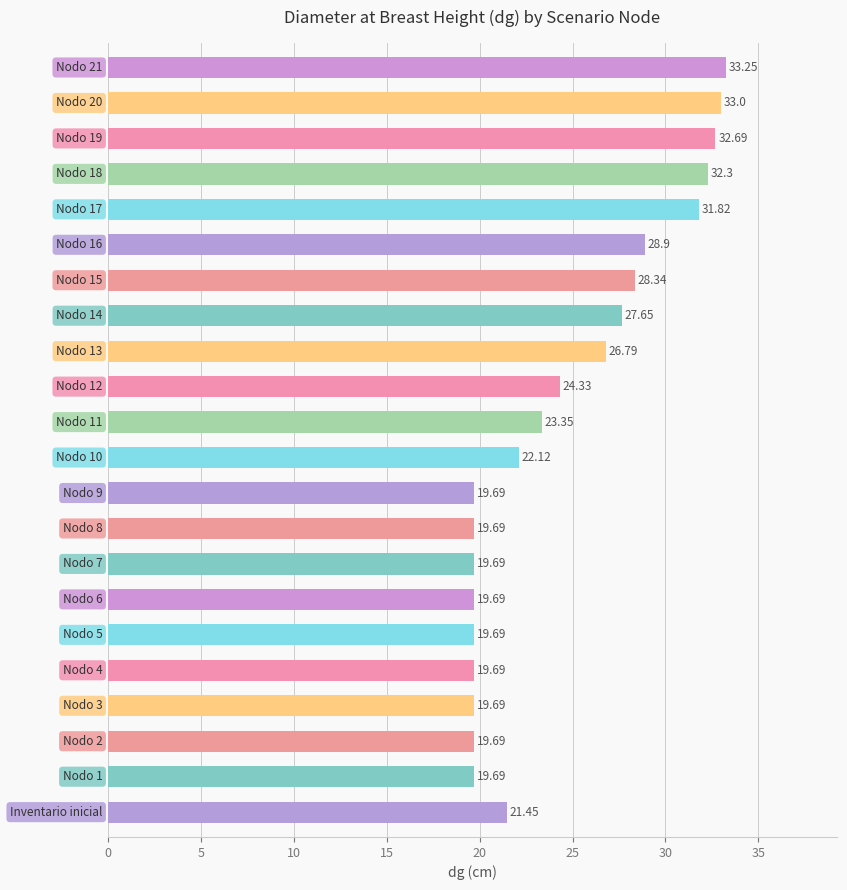

What is the average value?

24.7